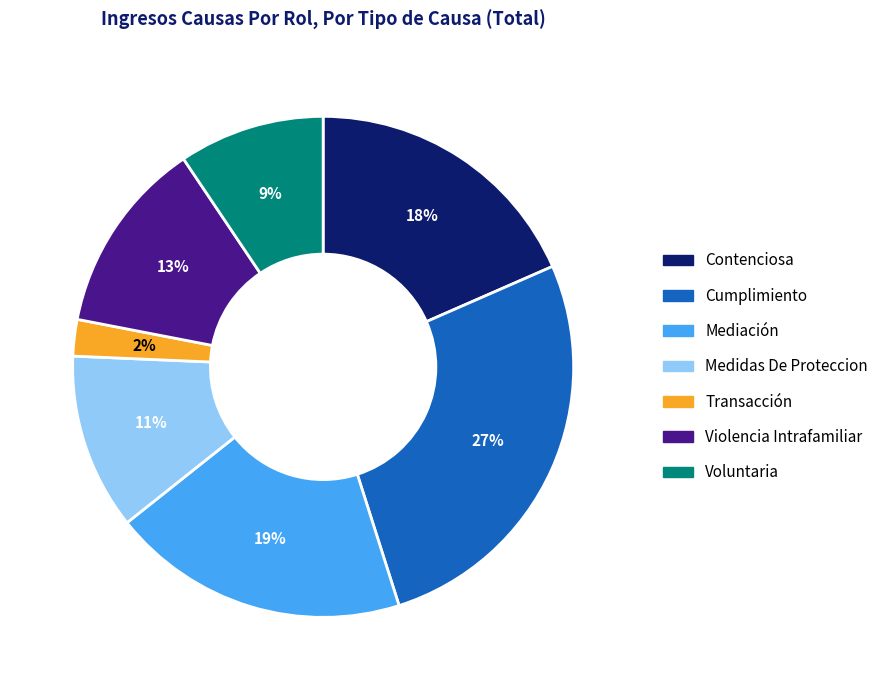

Rank the categories by value from lowest to highest.

Transacción, Voluntaria, Medidas De Proteccion, Violencia Intrafamiliar, Contenciosa, Mediación, Cumplimiento